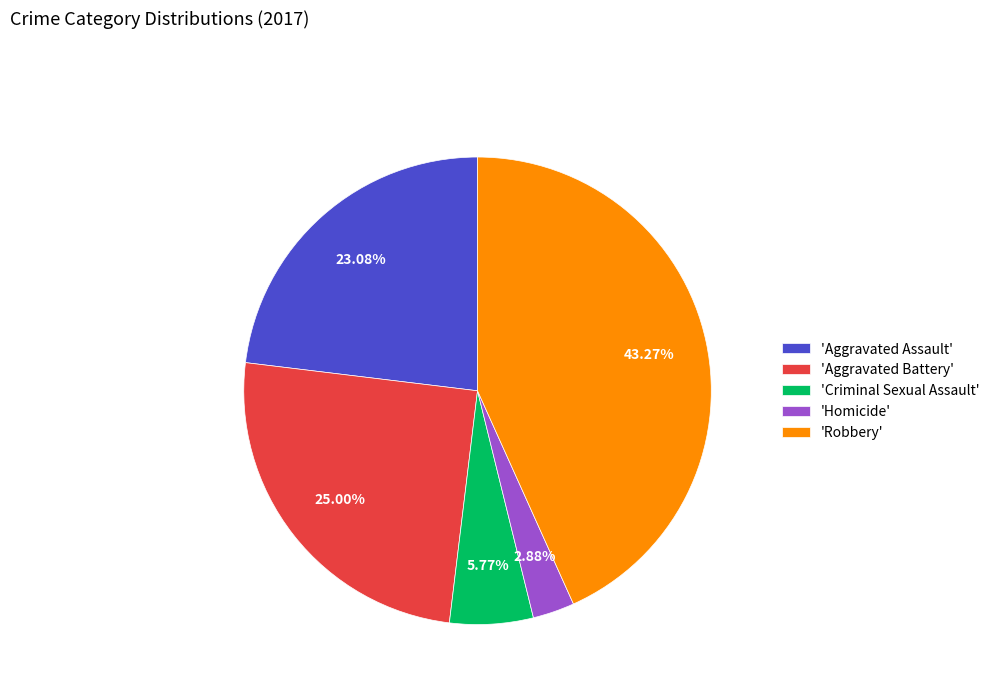

Count the number of slices in the pie.

5